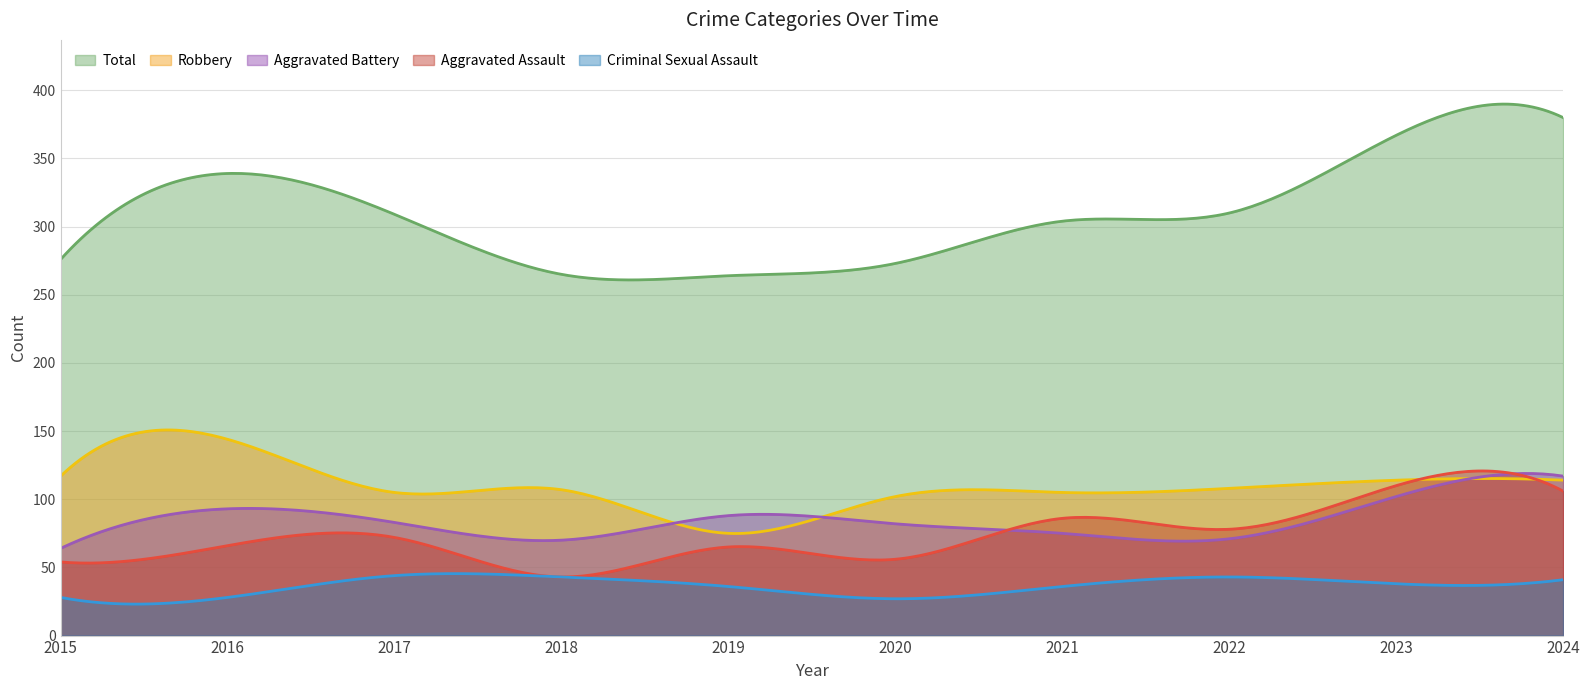

The value of Aggravated Battery at 2023 is 102. True or false?

True